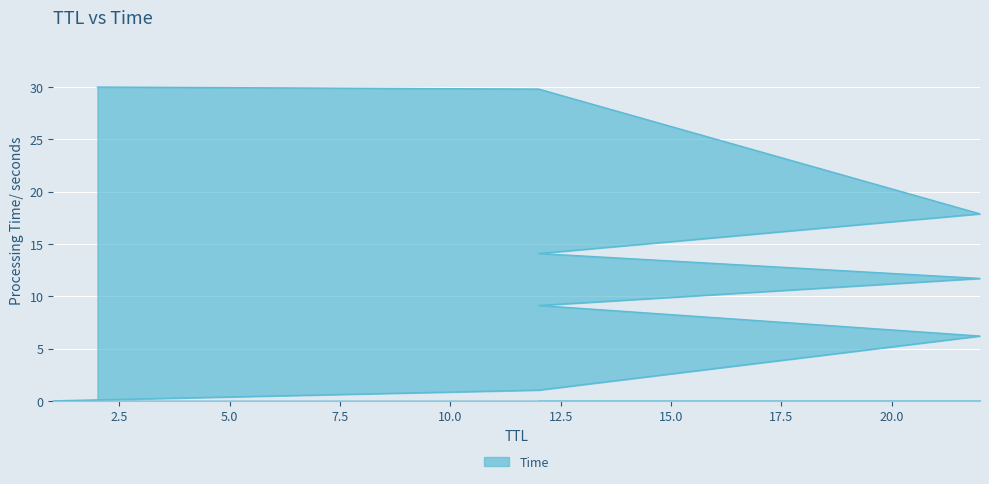

What is the label of the 9th point from the right?

1